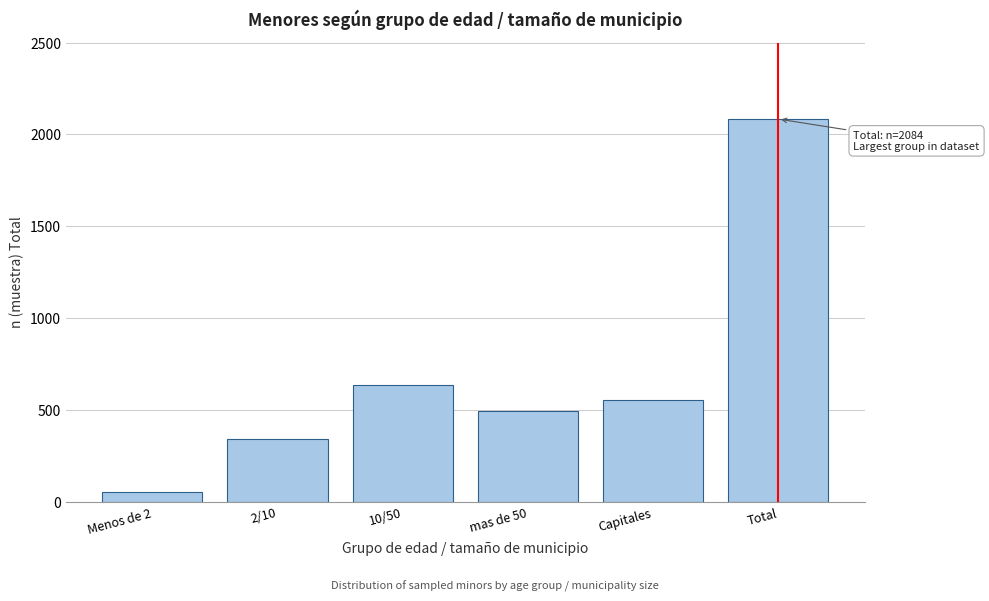

Reading right to left, list all the values displayed in this chart.

2084	556	496	638	340	54